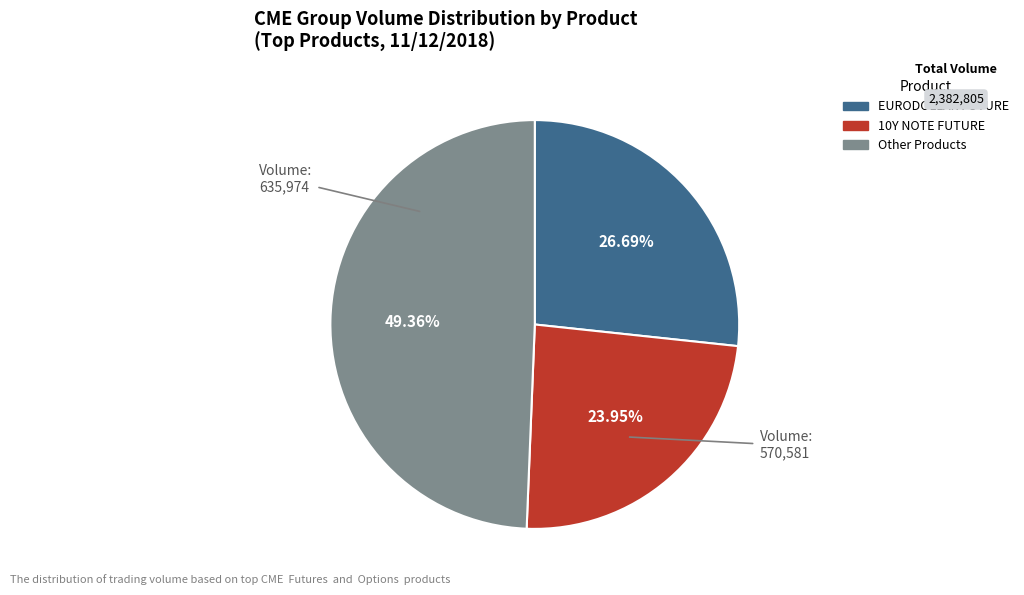

Is there a majority slice in this chart?

No